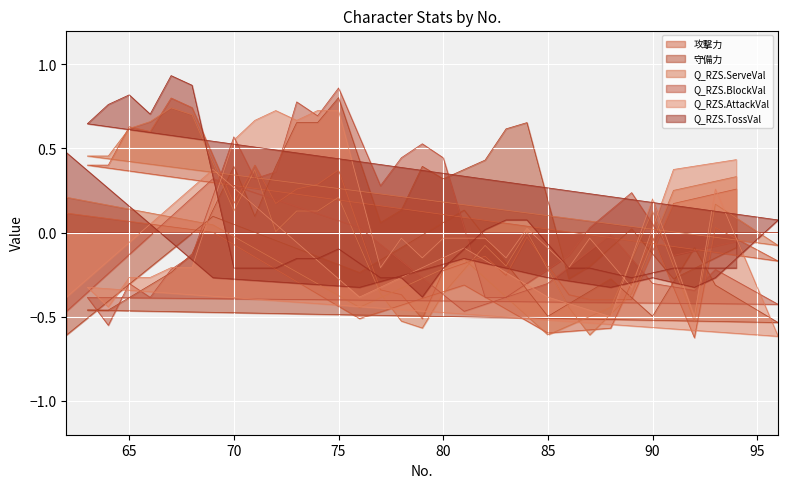

True or false: Q_RZS.AttackVal and Q_RZS.BlockVal cross at least once.

True